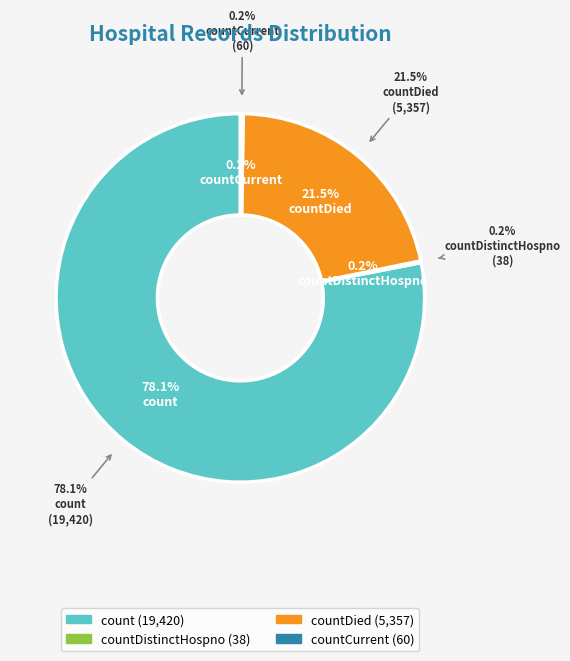

Do countCurrent and countDied together represent more than half of the pie?

No